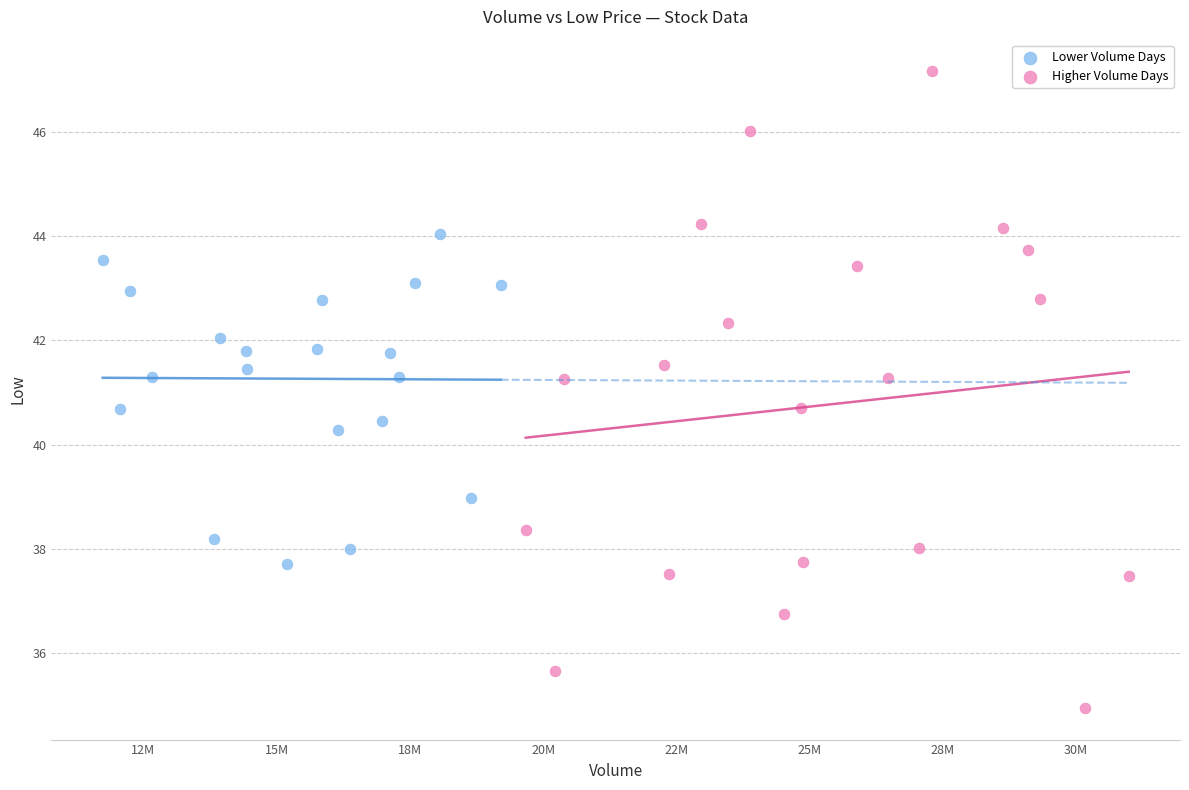

Which series reaches the minimum Y coordinate?

Higher Volume Days